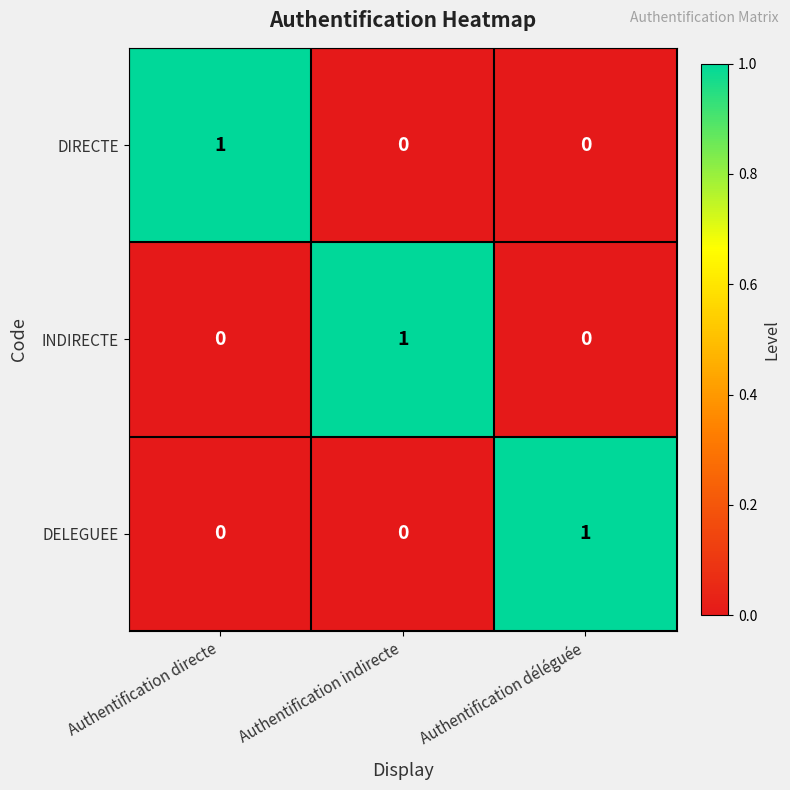

Count the INDIRECTE values in the range 0 to 1.

3